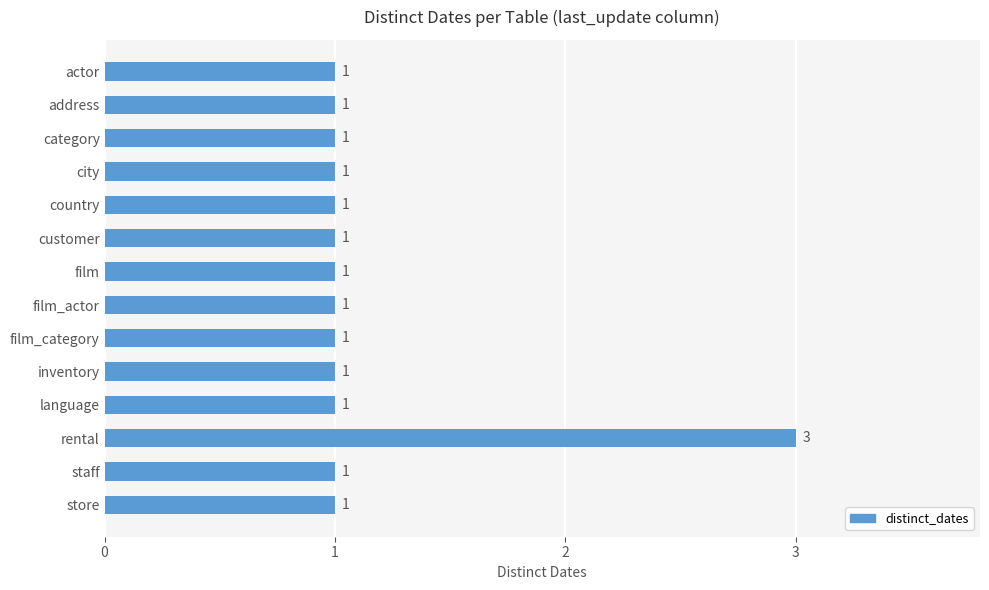

What is the greatest value displayed?

3